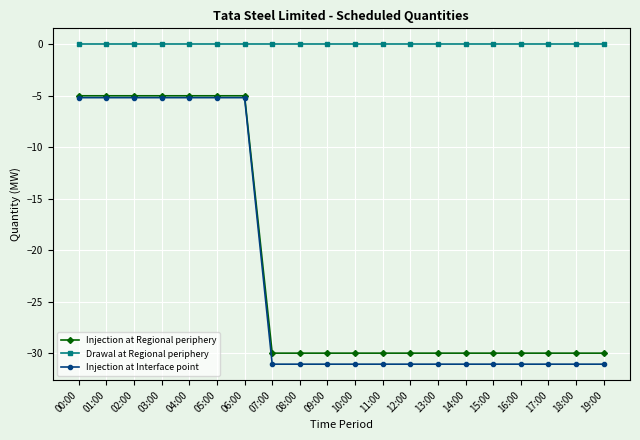

Is it true that Drawal at Regional periphery equals 0.0 at 19:00?

True